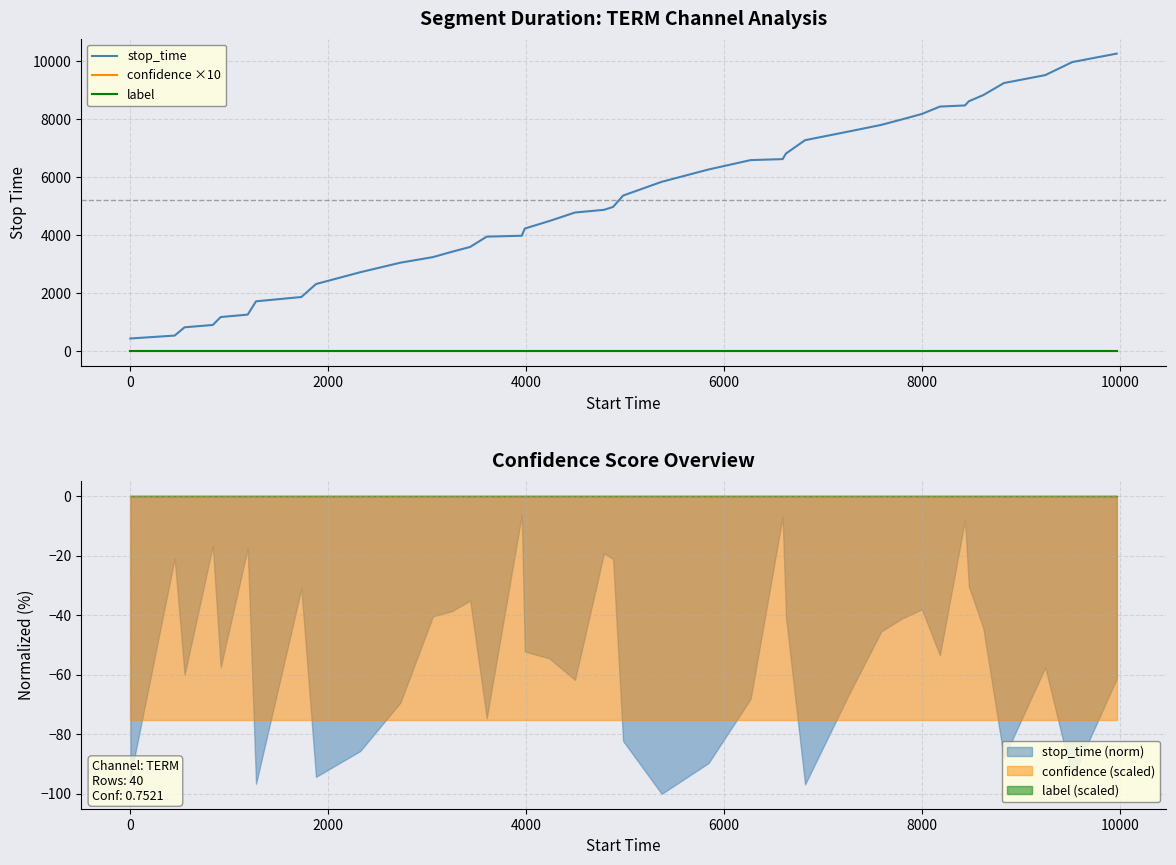

True or false: stop_time and confidence ×10 cross at least once.

False